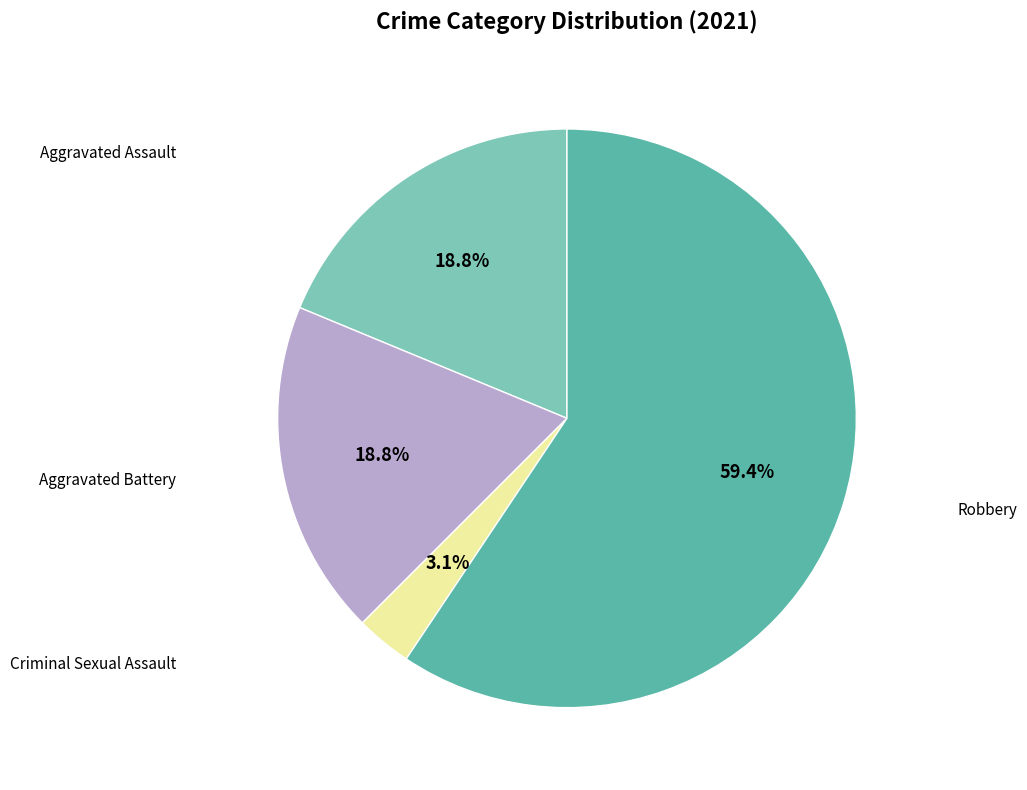

How many segments does this pie chart have?

4